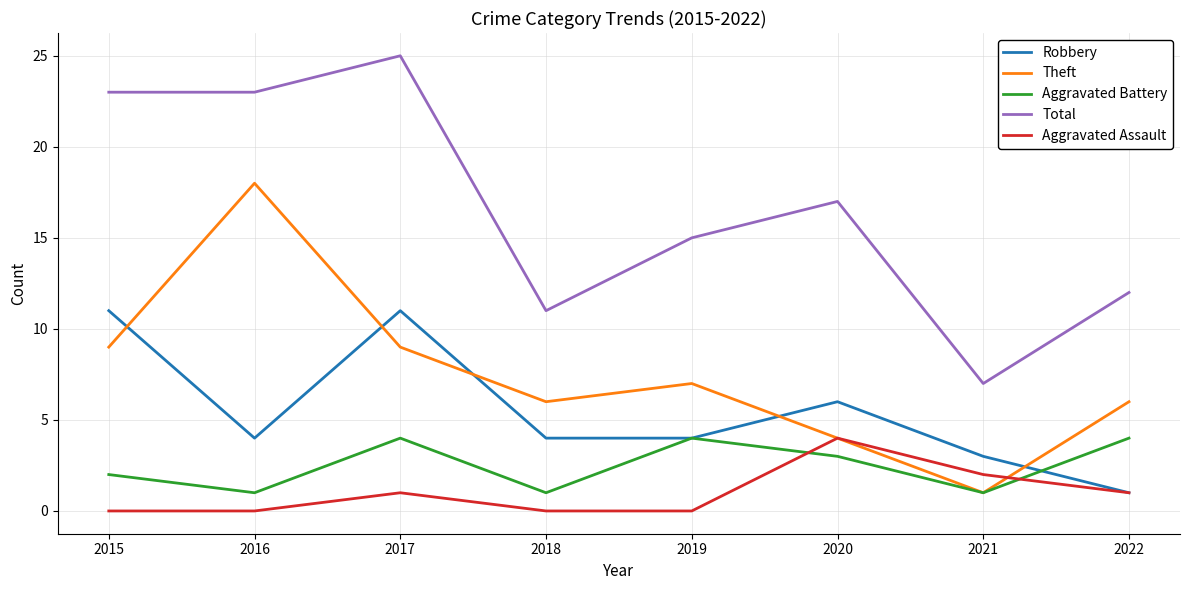

True or false: Total and Theft intersect in this chart.

False